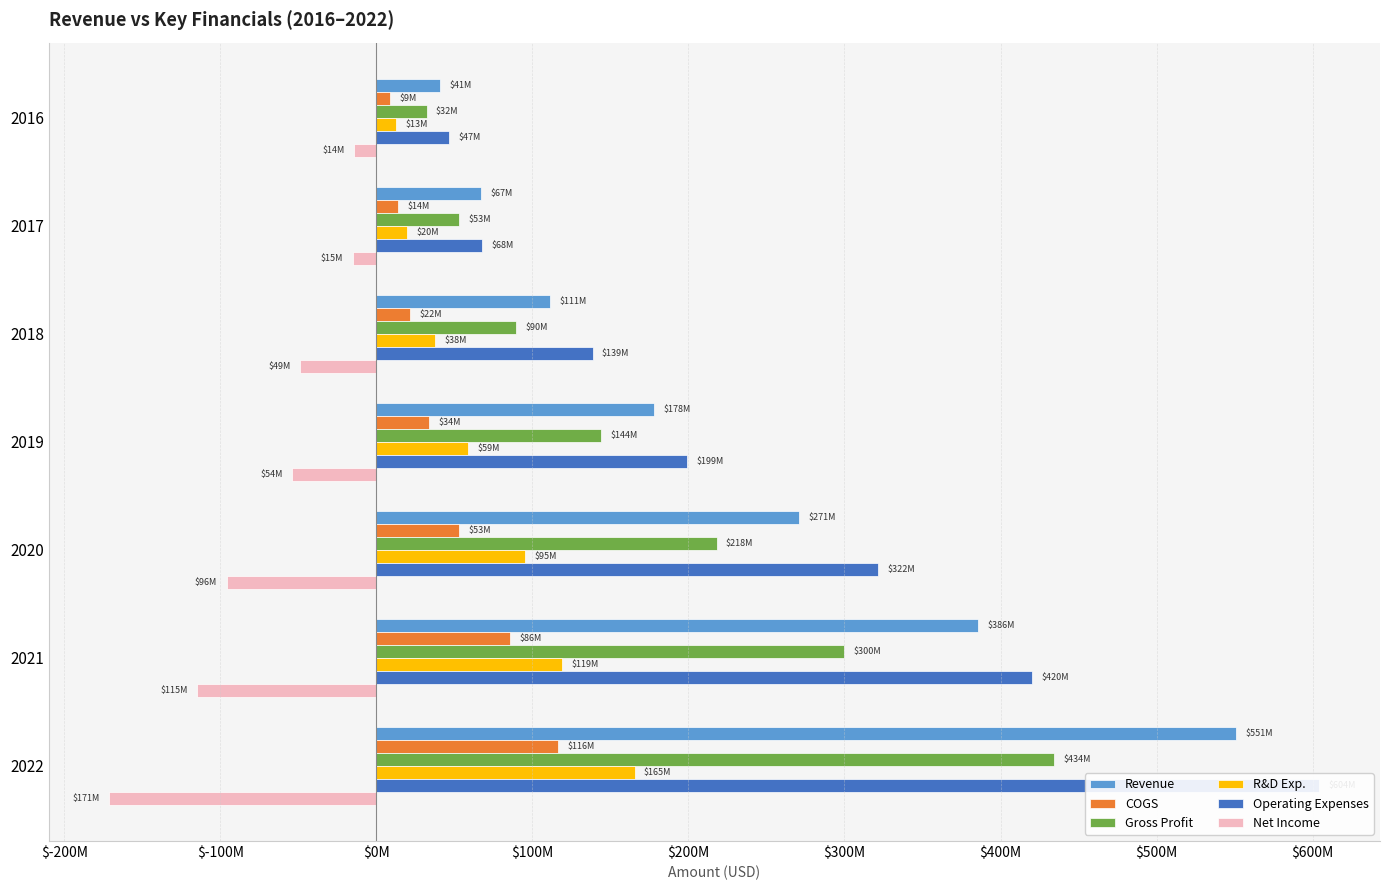

What is the difference between the COGS values at 2018 and 2019?

12167000